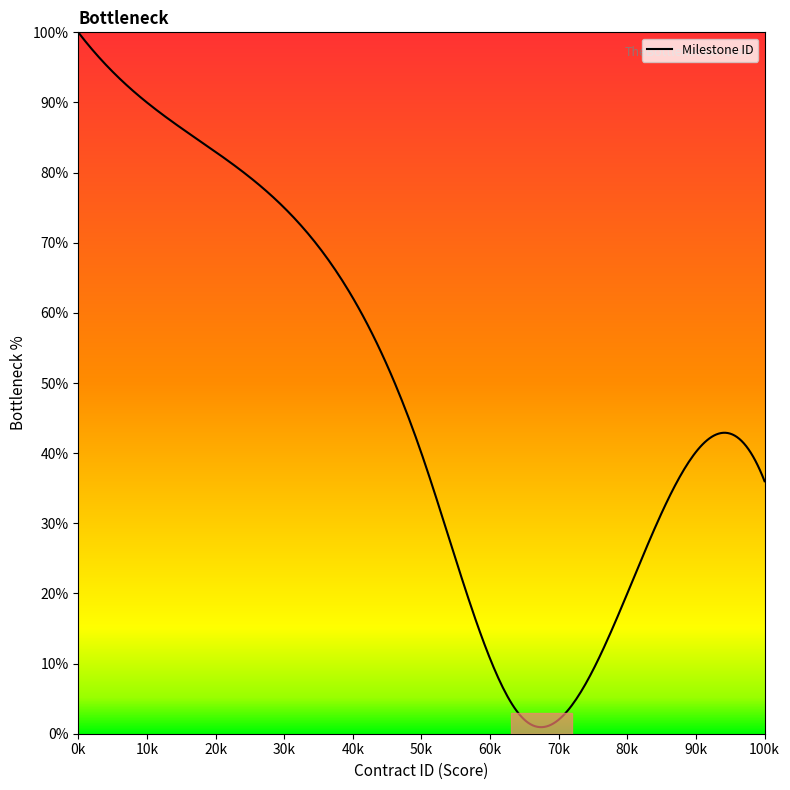

What is the difference between the maximum and minimum values?

99.1